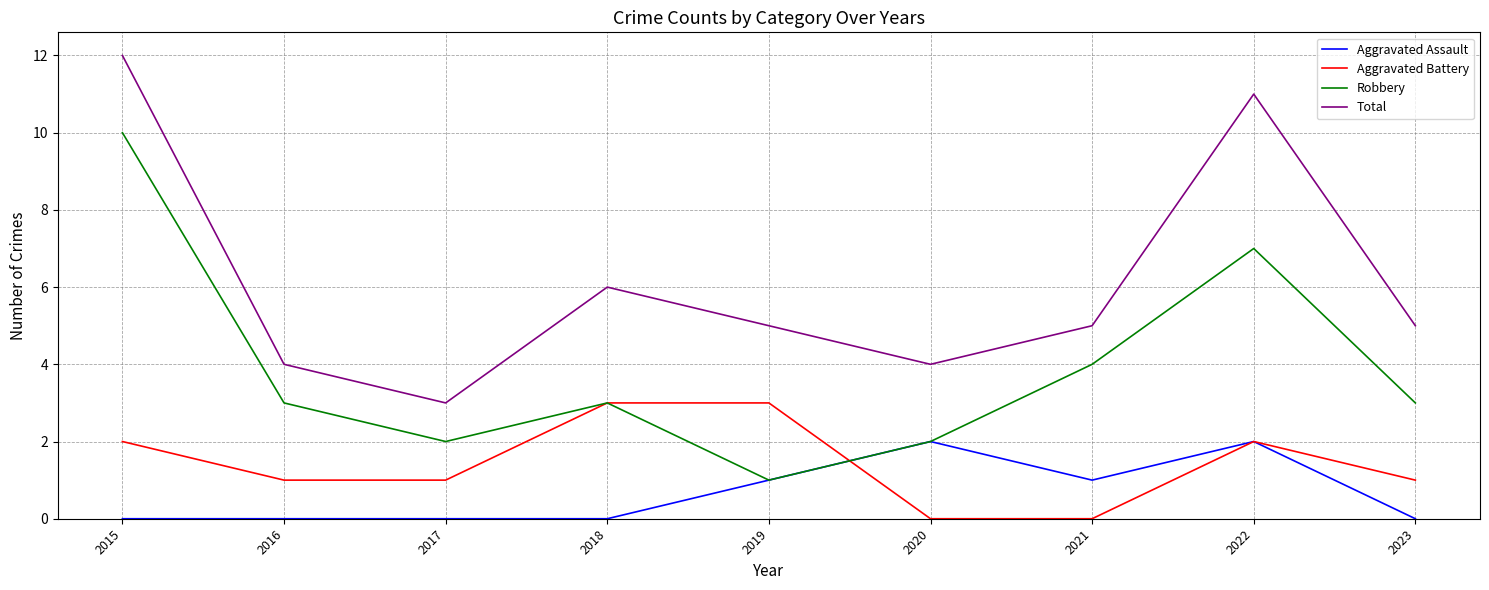

Rank the series by their maximum value, from highest to lowest.

Total, Robbery, Aggravated Battery, Aggravated Assault